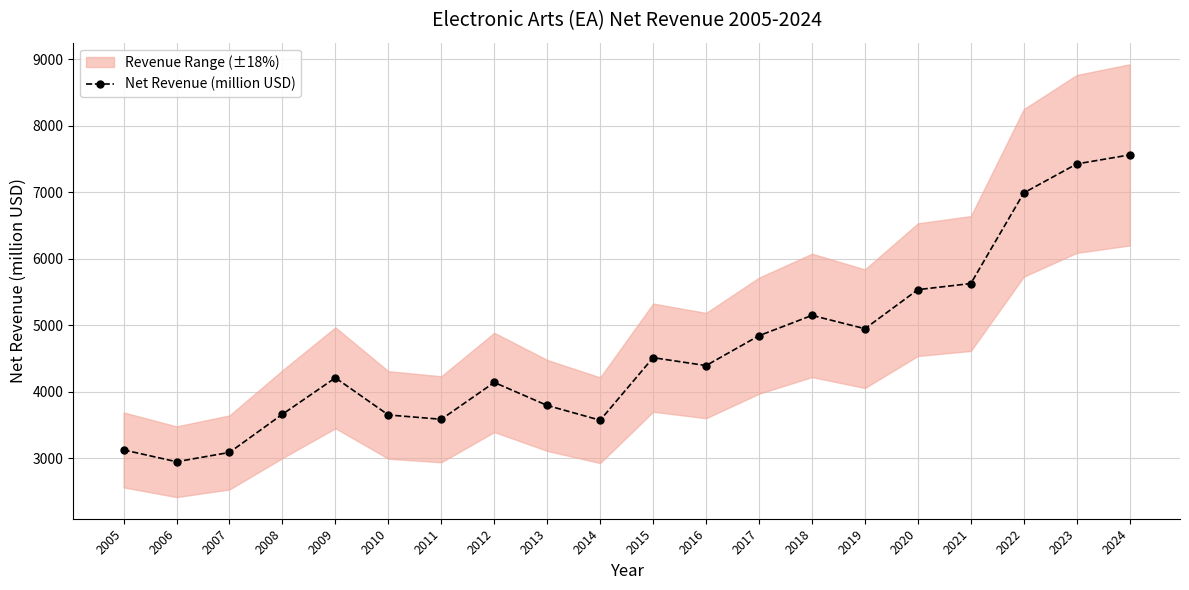

What is the approximate value at 2024, to the nearest 50?

7550